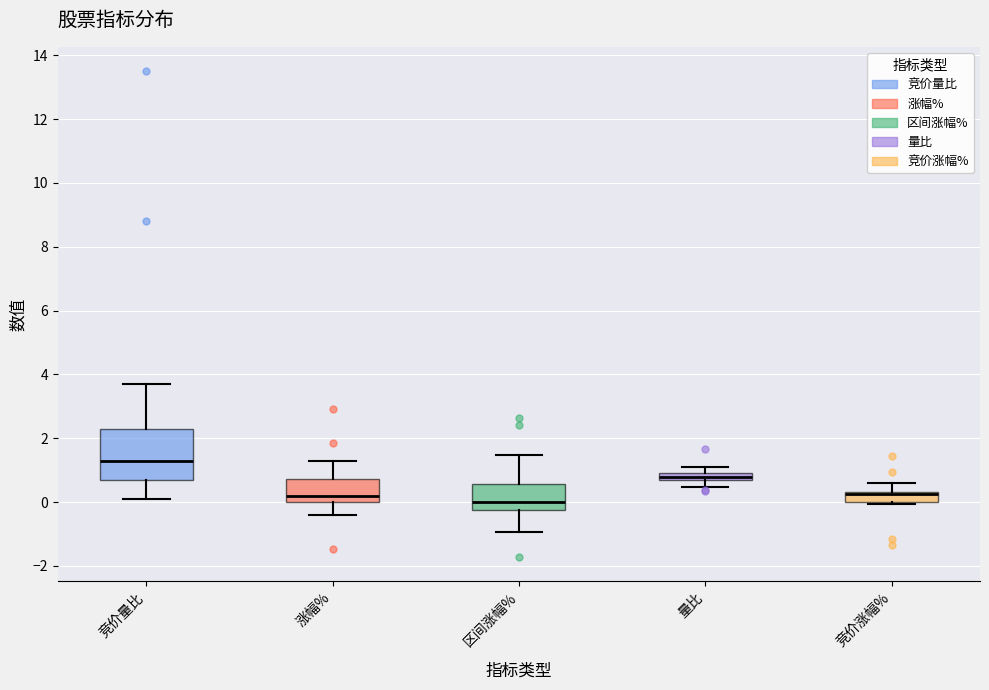

Comparing the boxes themselves (not the whiskers), which one is the tallest?

竞价量比